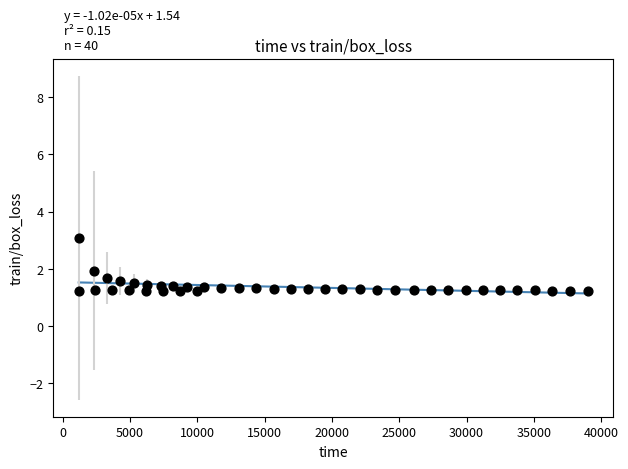

What is the range of X values (max minus min)?

37816.4